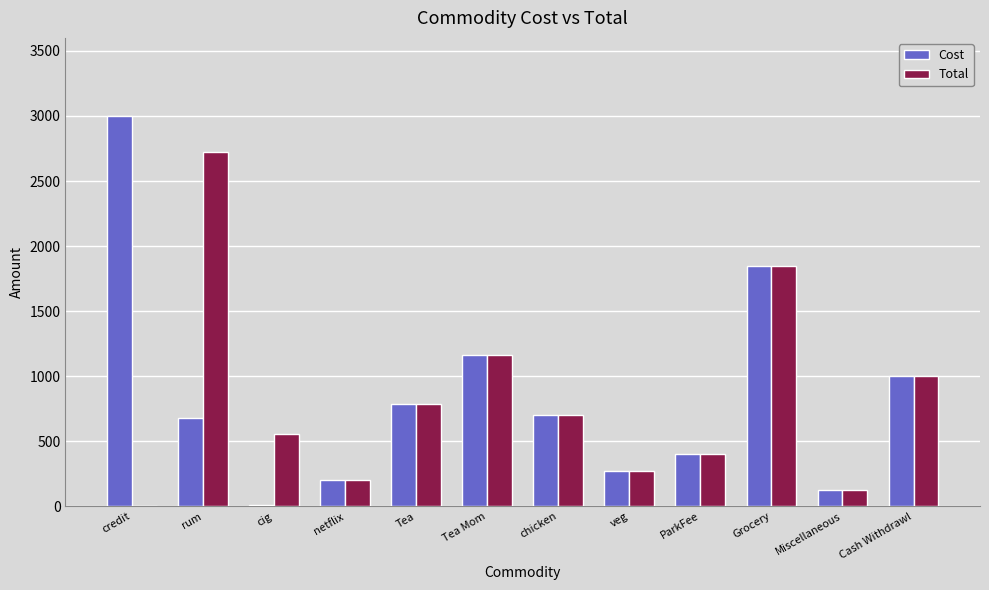

Which label corresponds to the largest value in the chart?

credit